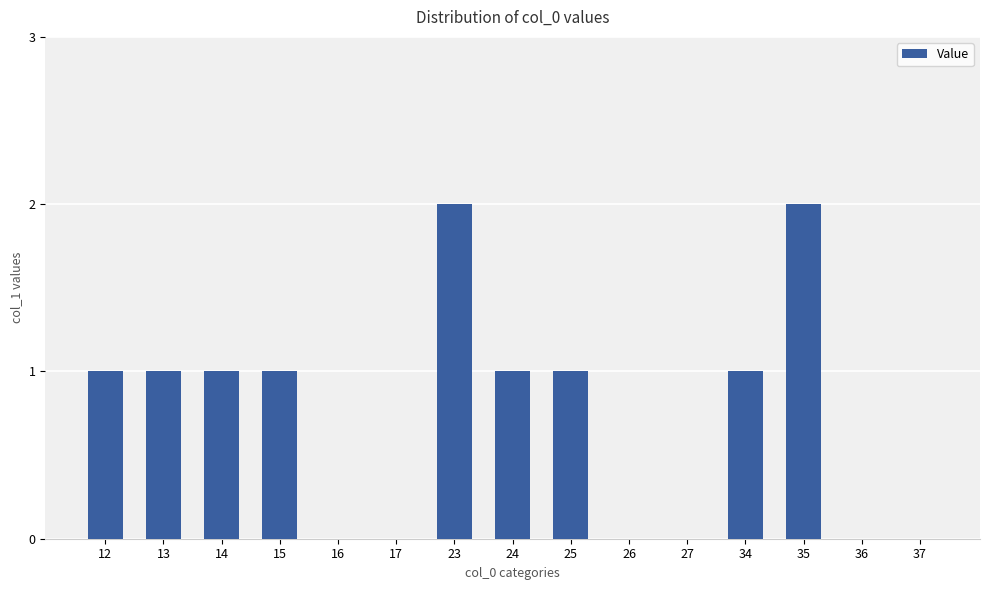

Reading left to right, extract all data points from this chart.

1	1	1	1	0	0	2	1	1	0	0	1	2	0	0